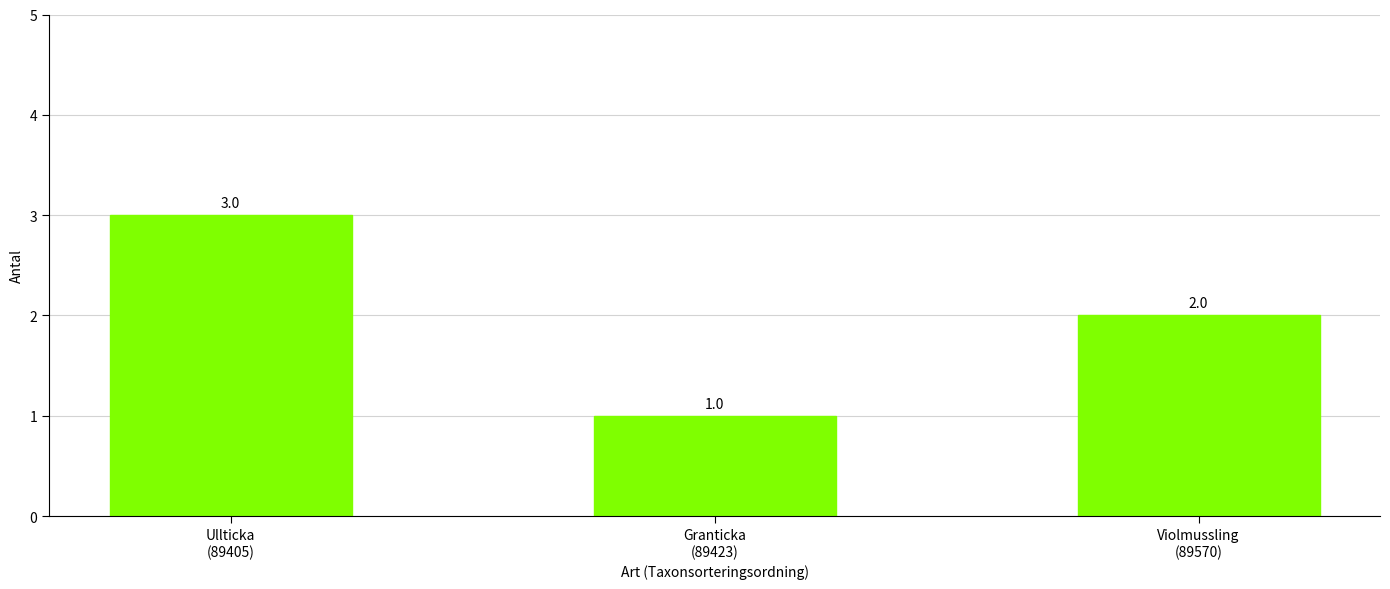

Rank the categories by value from highest to lowest.

Ullticka
(89405), Violmussling
(89570), Granticka
(89423)